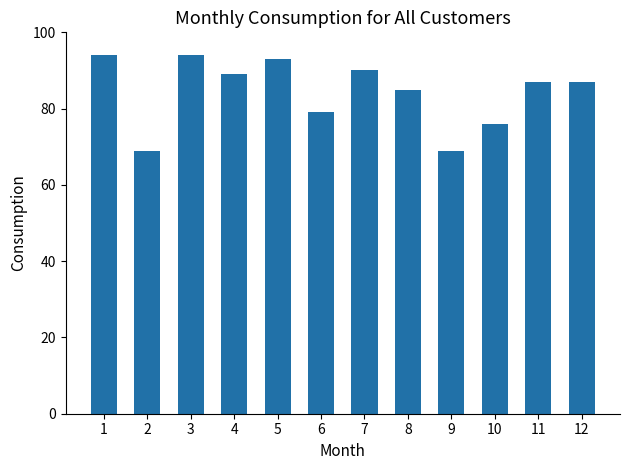

Reading left to right, what are all the values shown in this chart?

1=94	2=69	3=94	4=89	5=93	6=79	7=90	8=85	9=69	10=76	11=87	12=87